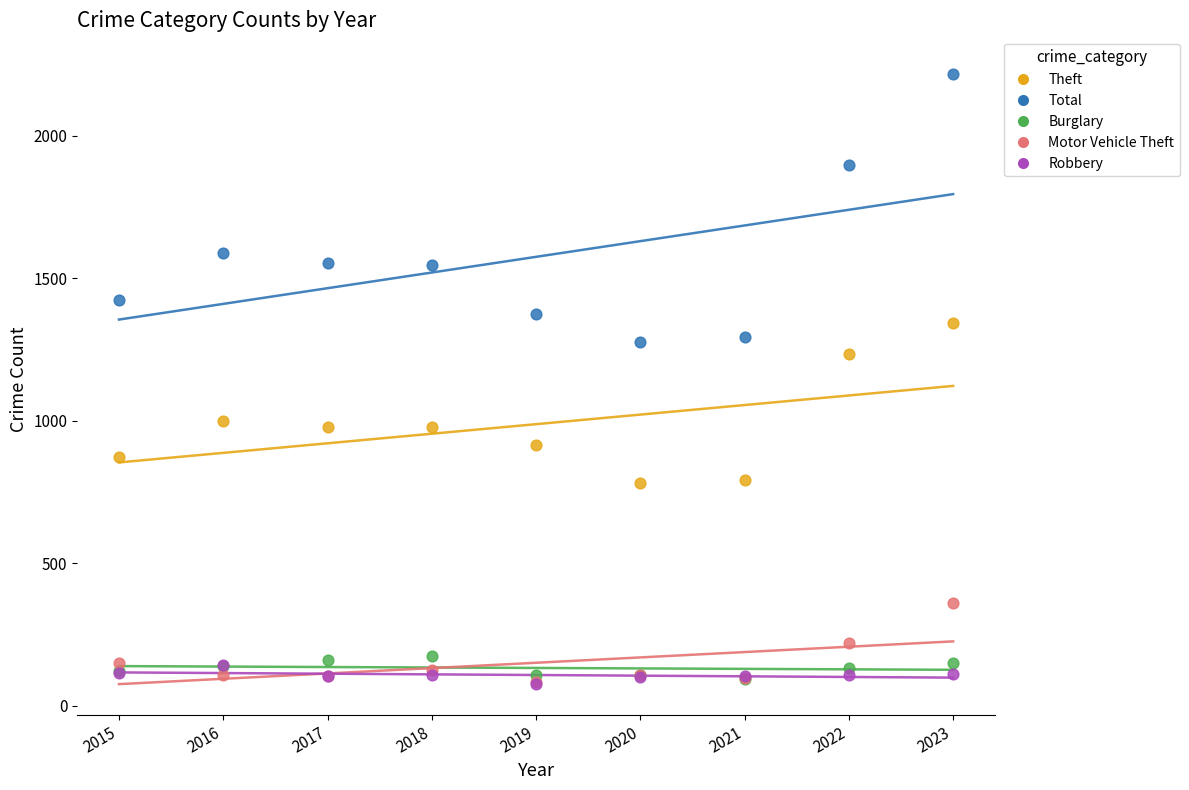

Which series has the largest Y range (max minus min)?

Total